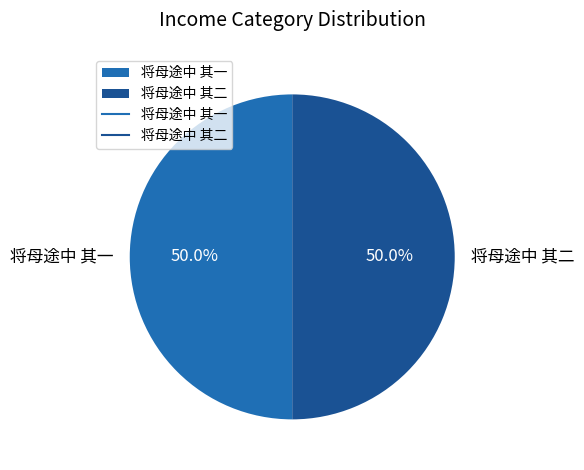

How many segments does this pie chart have?

2